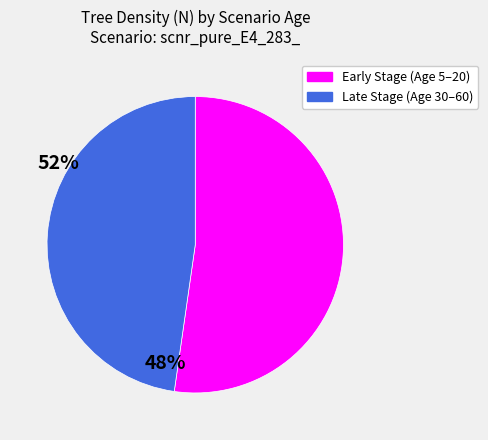

Does Early Stage (Age 5–20) represent more than half of the total?

Yes